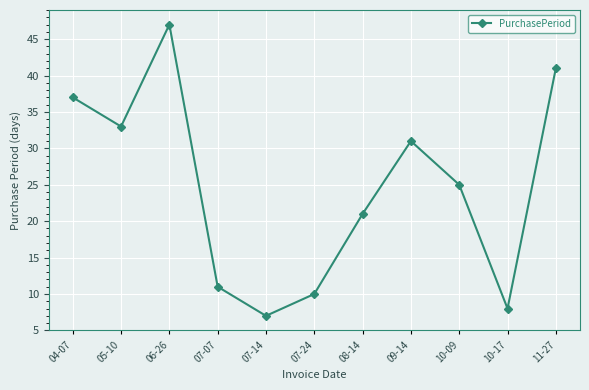

Is it true that the value at 07-07 is 11?

True